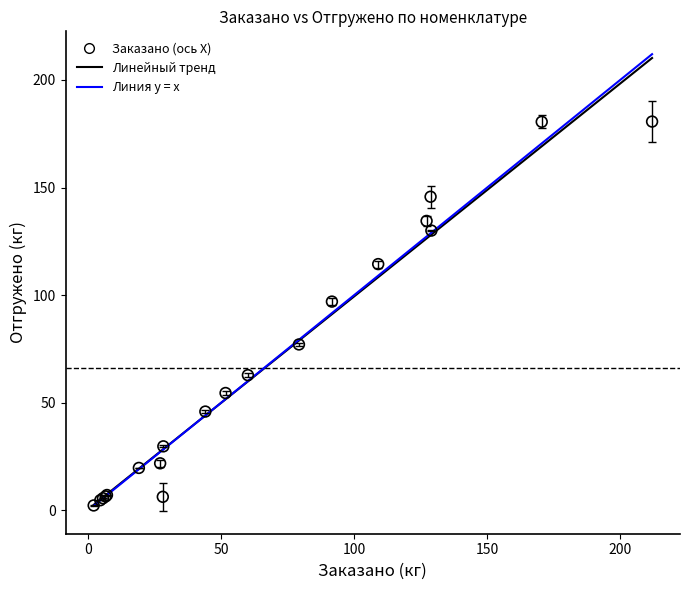

What Y value in the scatter plot is closest to 91?

97.0